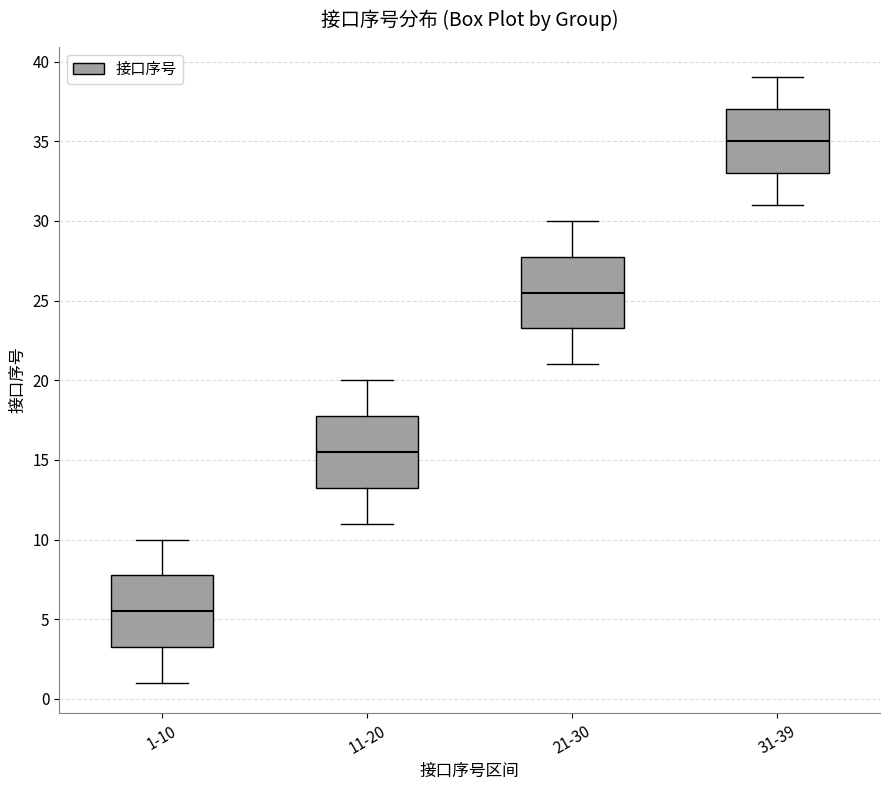

Reading left to right, transcribe this box plot: for each box, give where its median line is, the range the box spans, and where its two whiskers end, as read against the y-axis. The values are not printed on the chart, so give them approximately, as read against the axis.

1-10: median 5.5, box 3.5 to 8.0, whiskers 1.0 to 10.0
11-20: median 15.5, box 13.5 to 18.0, whiskers 11.0 to 20.0
21-30: median 25.5, box 23.5 to 28.0, whiskers 21.0 to 30.0
31-39: median 35.0, box 33.0 to 37.0, whiskers 31.0 to 39.0